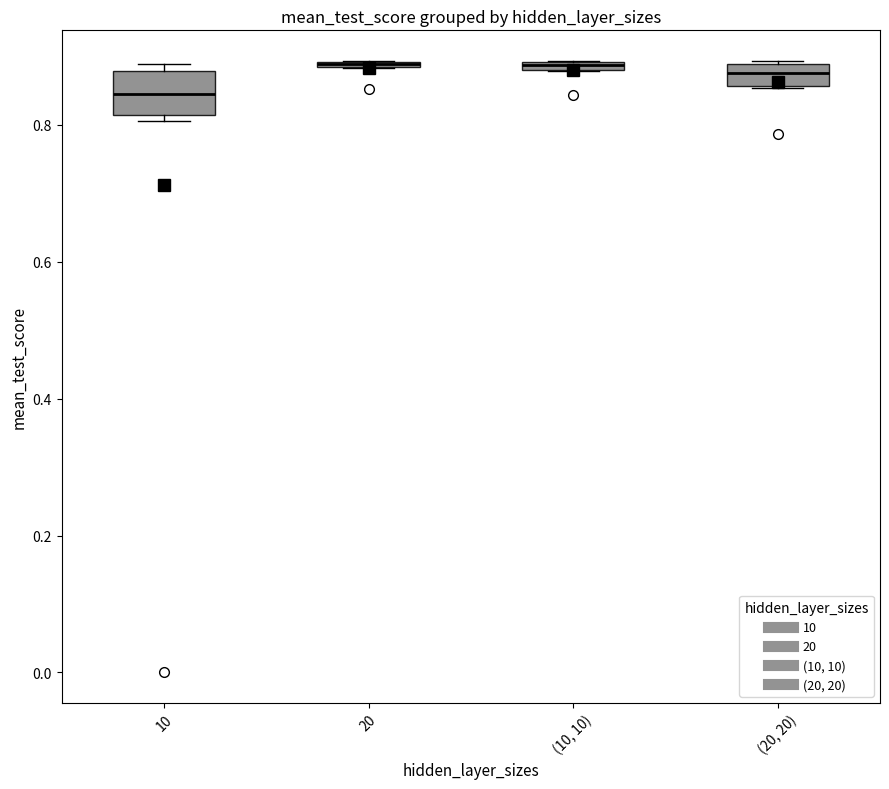

Where is the upper edge of the box for (20, 20) on the y-axis? The values are not printed on the chart, so give them approximately, as read against the axis.

0.88